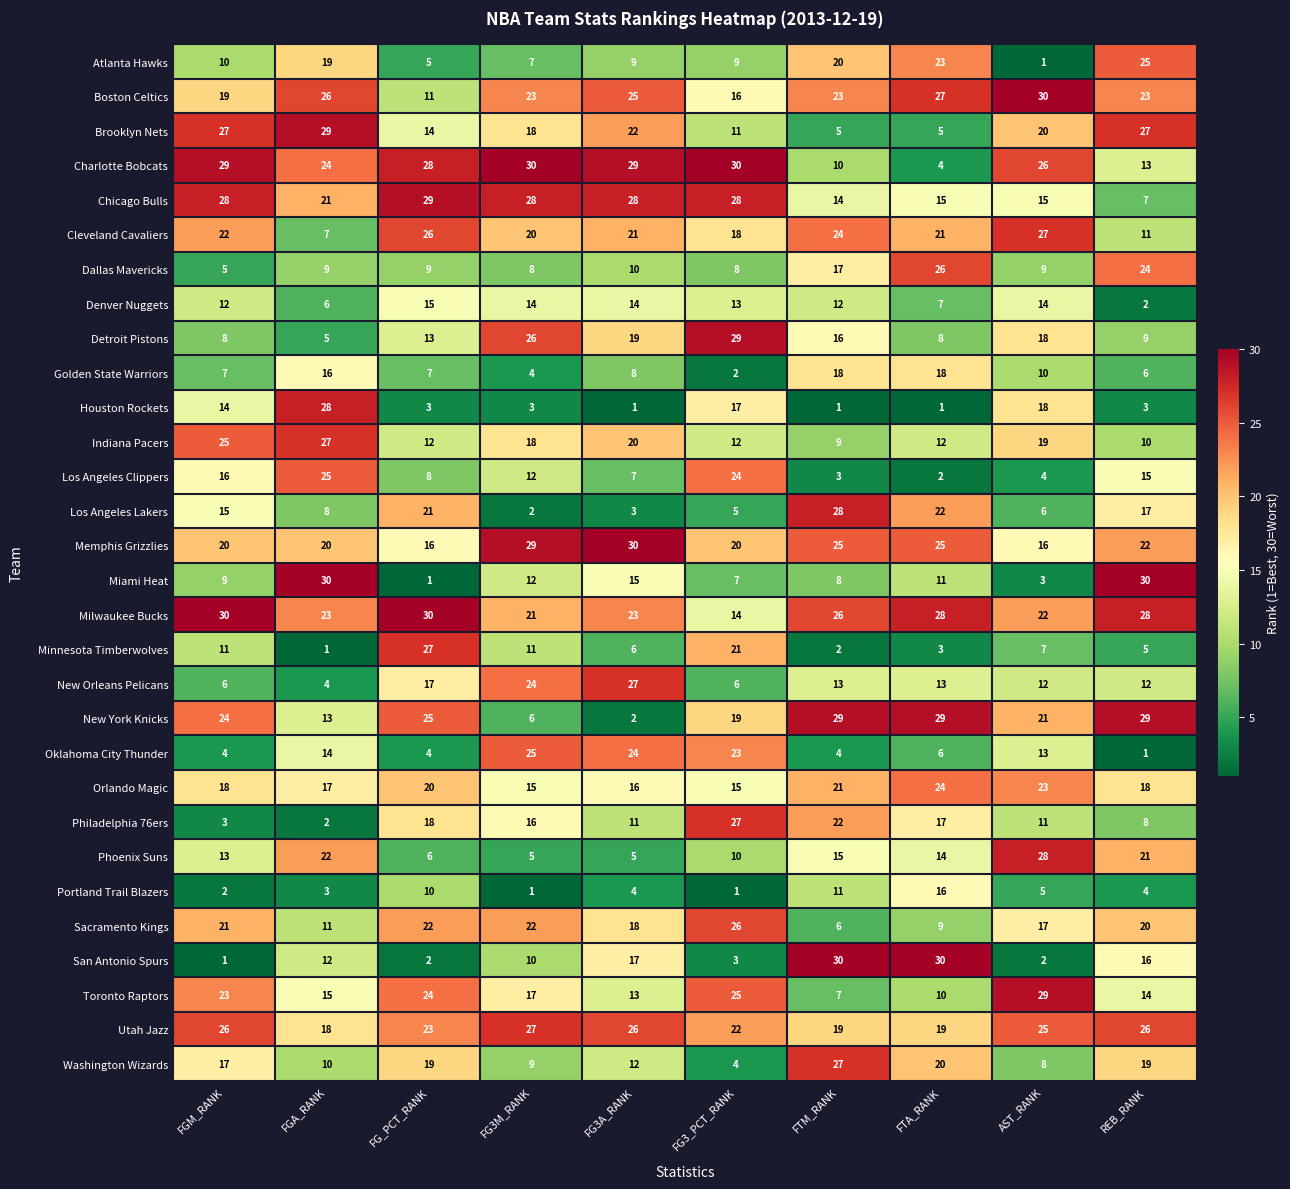

Which series changed the most between FGM_RANK and FG3M_RANK?

Oklahoma City Thunder